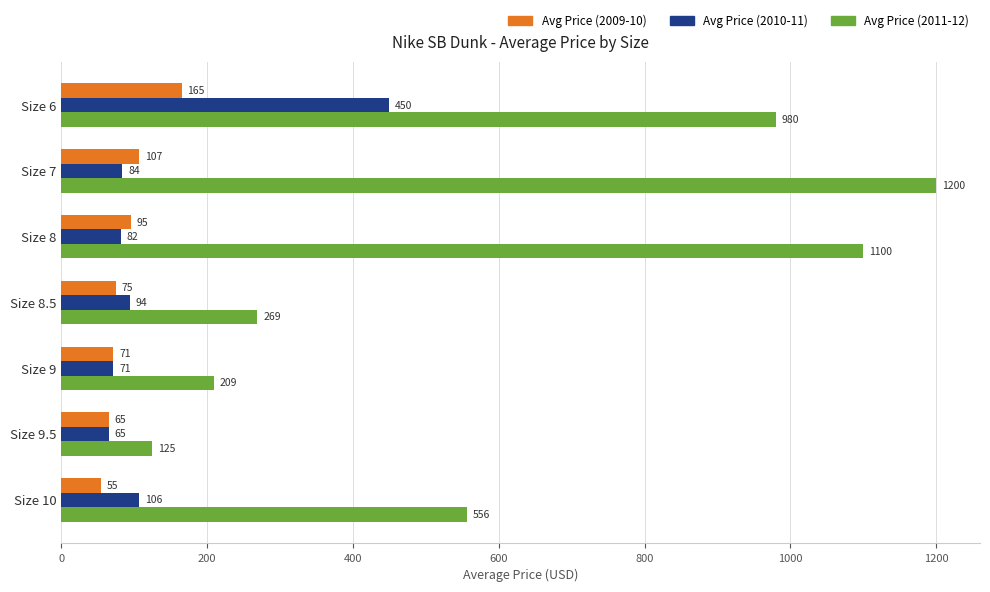

Rank the series at Size 7 from lowest to highest value.

Avg Price (2010-11), Avg Price (2009-10), Avg Price (2011-12)